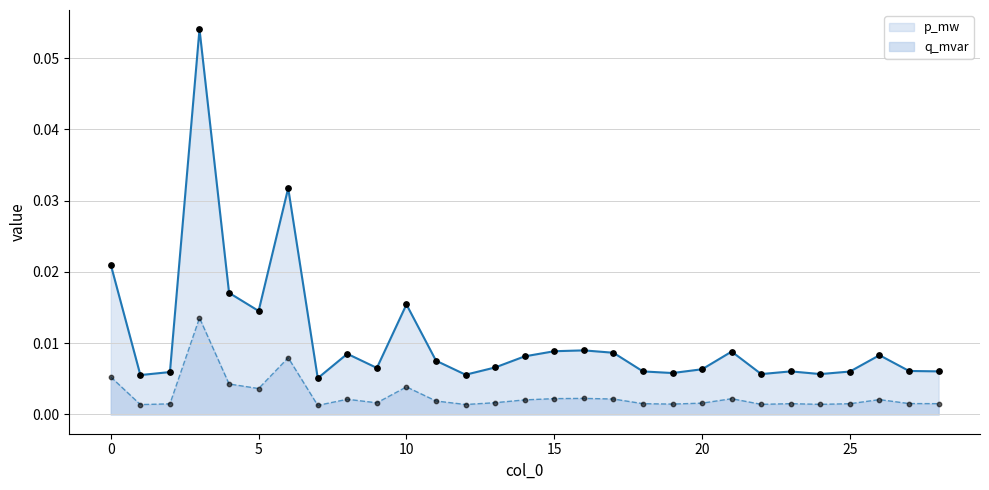

Which series has the largest total across all categories?

p_mw